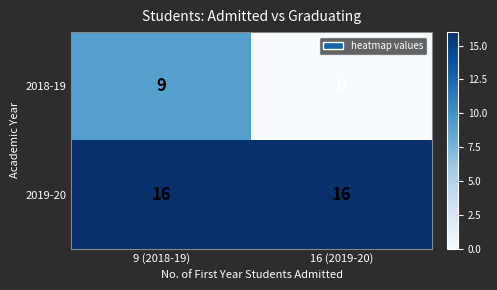

Reading left to right, list all the values displayed in this chart.

2018-19: 9 (2018-19)=9	16 (2019-20)=0
2019-20: 9 (2018-19)=16	16 (2019-20)=16